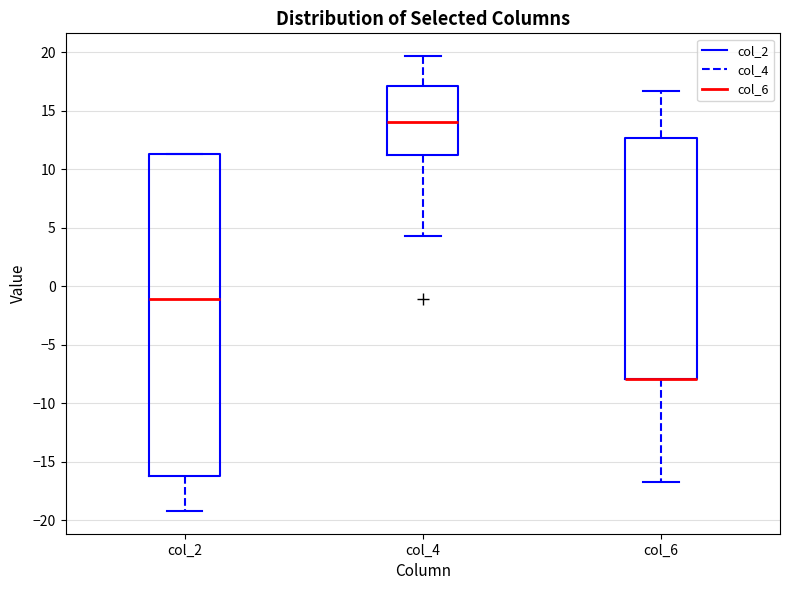

Where is the upper edge of the box for col_4 on the y-axis? The values are not printed on the chart, so give them approximately, as read against the axis.

17.0